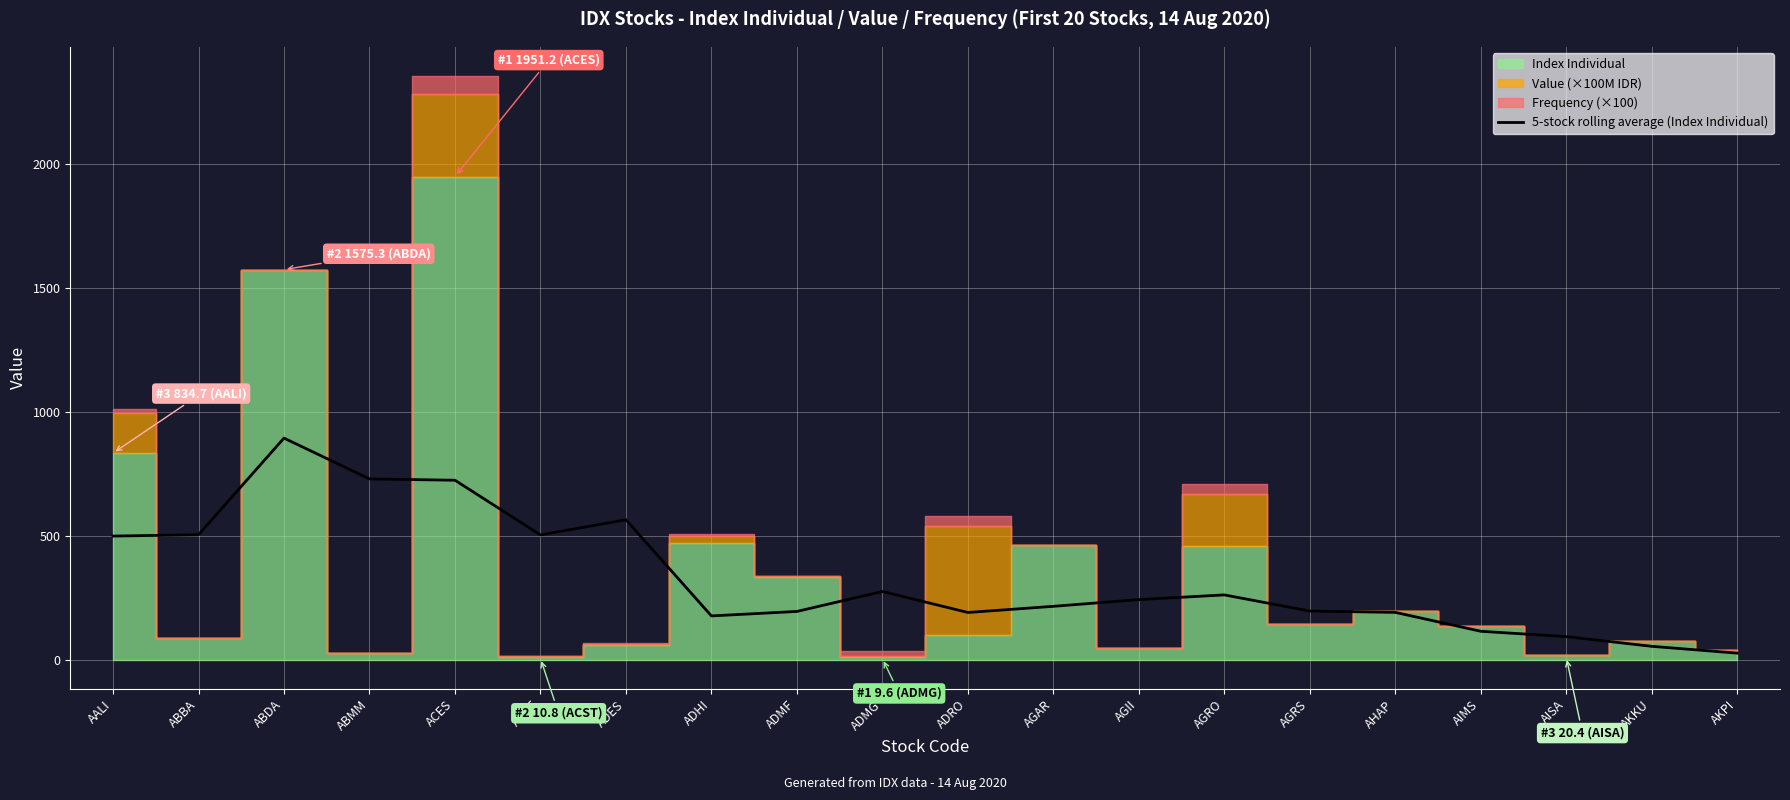

At which category does the data reach its first local peak?

ABDA